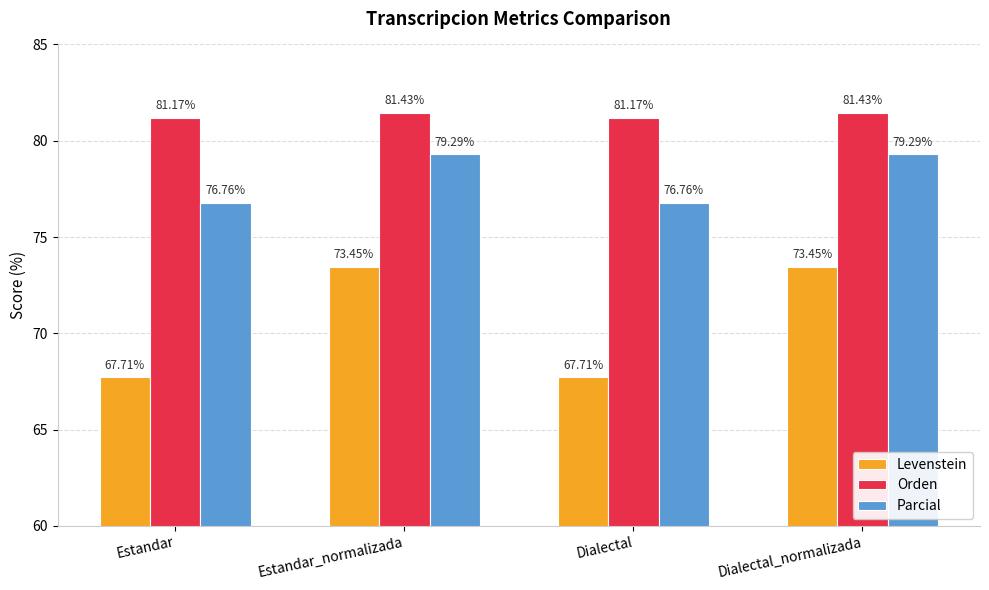

What is the difference between the second highest and minimum values in the Levenstein series?

5.7